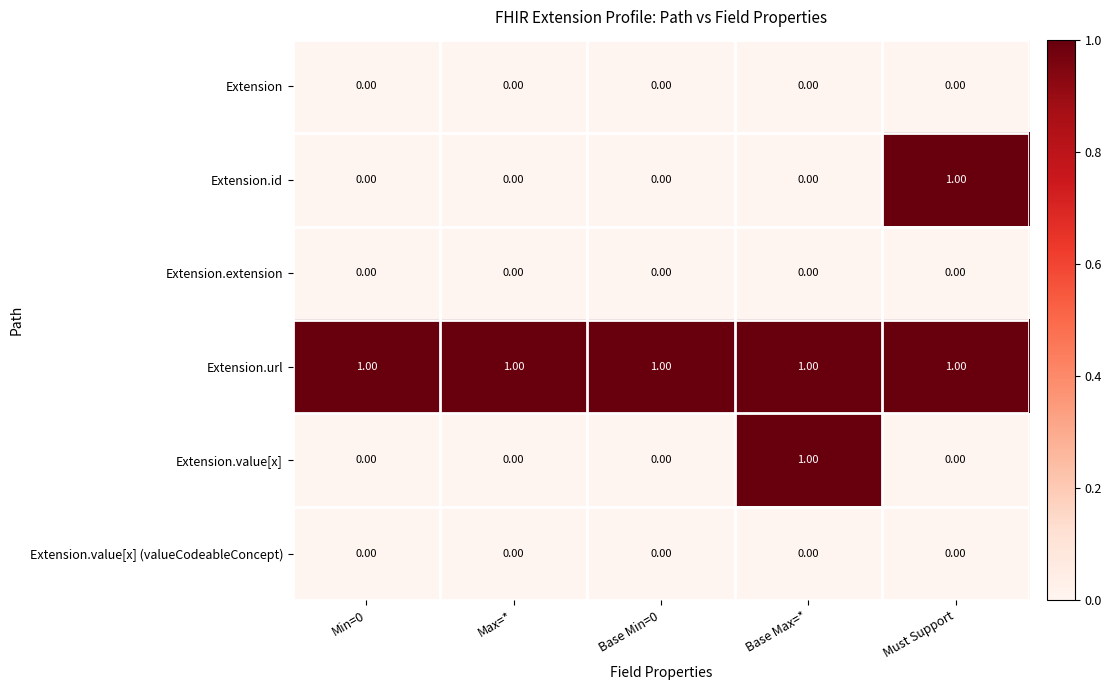

At how many categories does at least one series exceed 0?

5